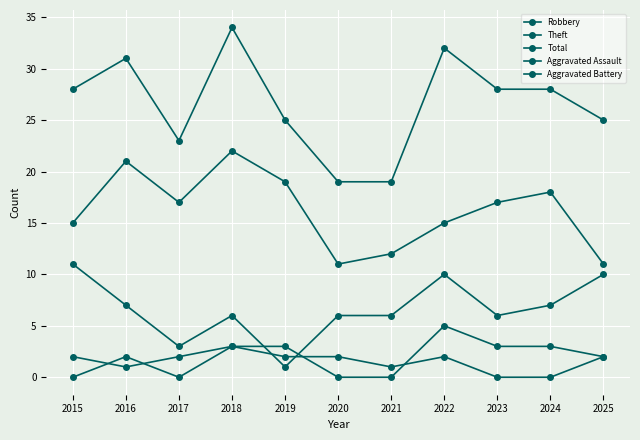

What is the sum of the Total values at 2023 and 2015?

56